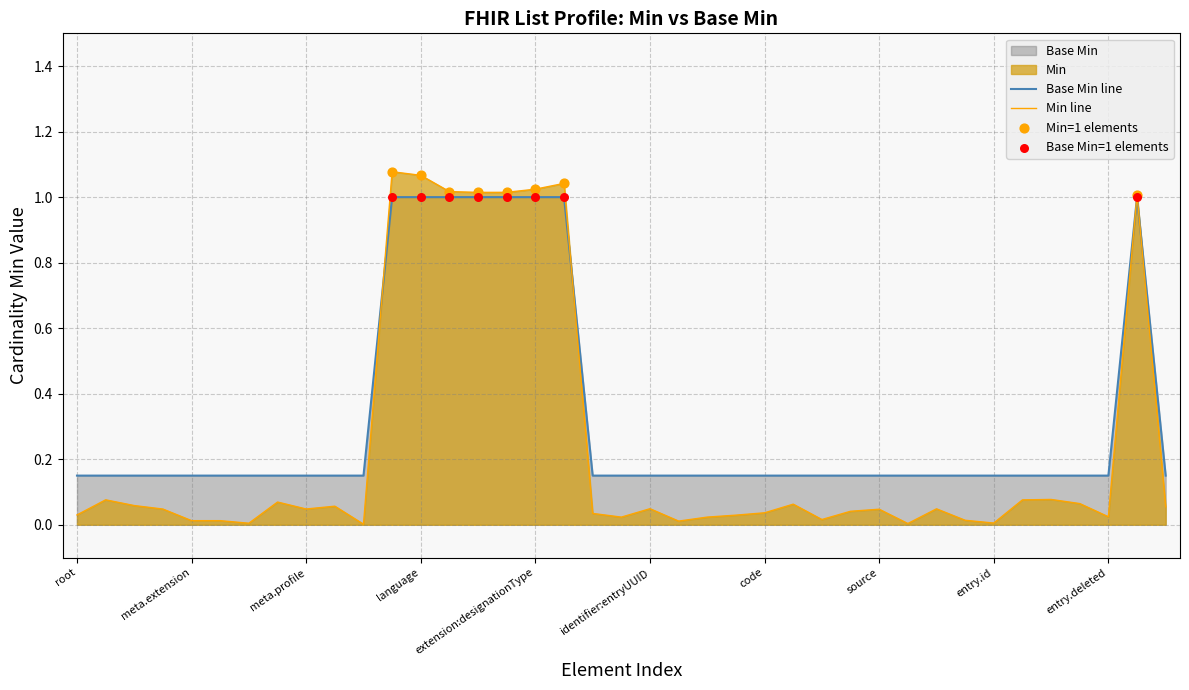

Which series contains the highest Y value?

Base Min